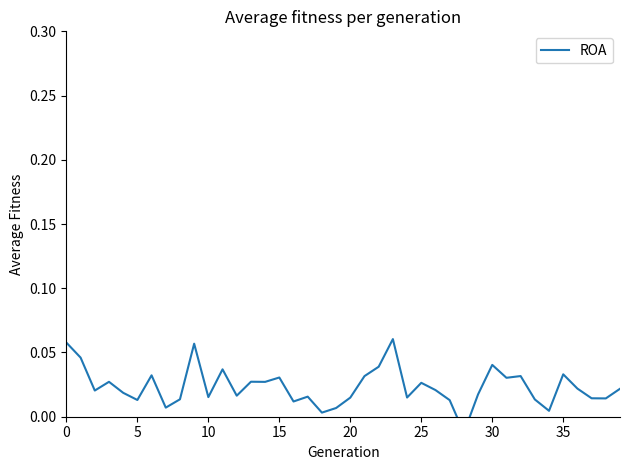

How many interior local valleys (lower than both neighbors) does the data have?

13